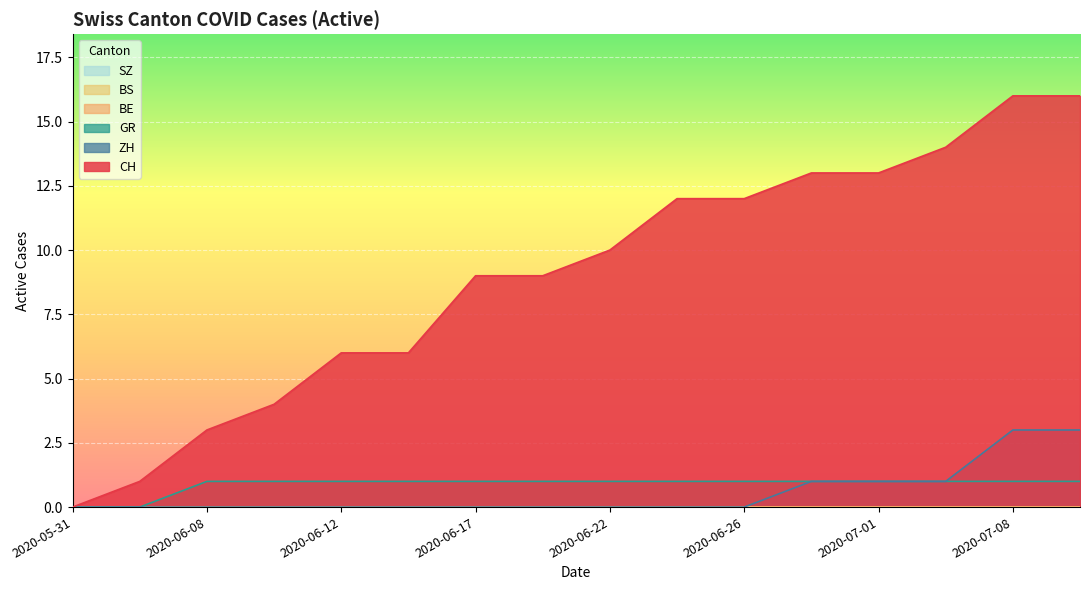

True or false: GR and ZH intersect in this chart.

False